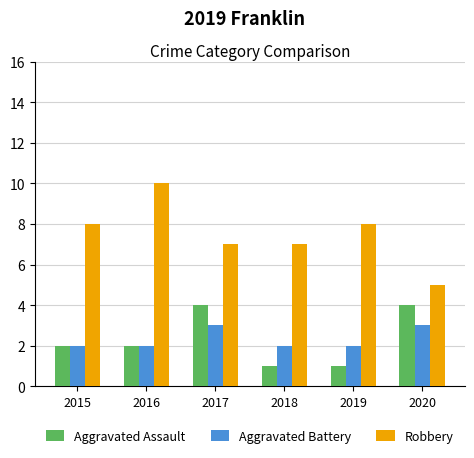

Is the value of Robbery at 2015 greater than the value of Aggravated Assault at 2016?

Yes